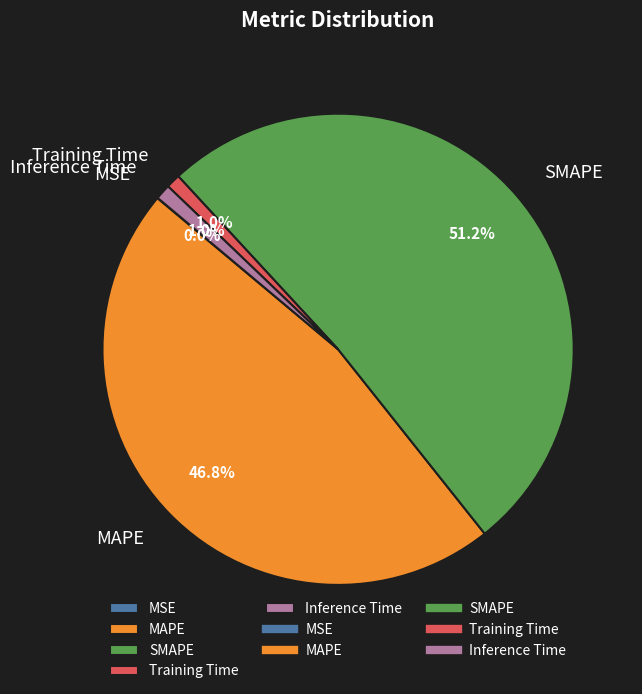

Which has a higher value, Training Time or MAPE?

MAPE